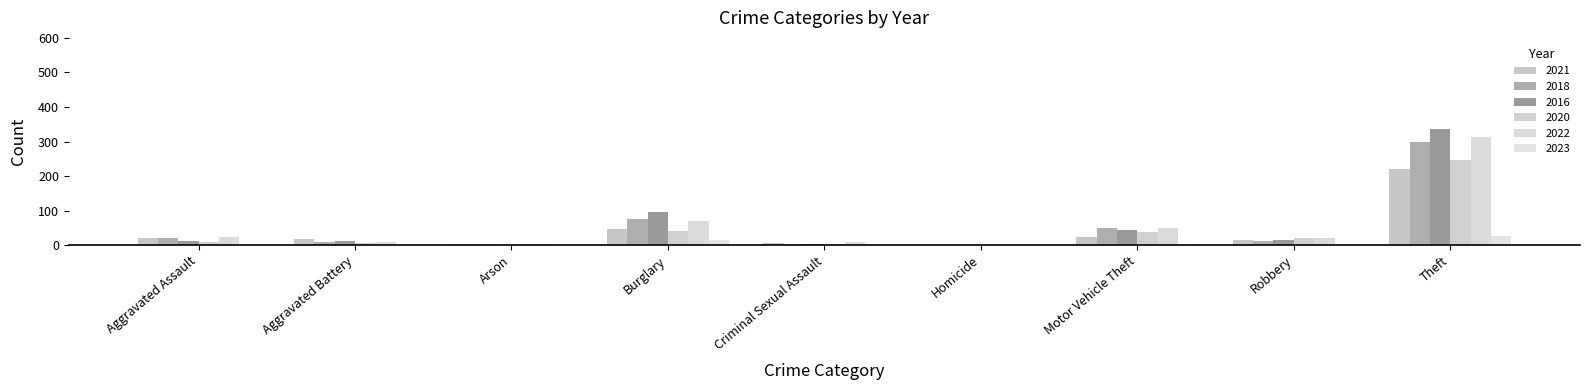

What value does the 2022 series have at Arson?

4